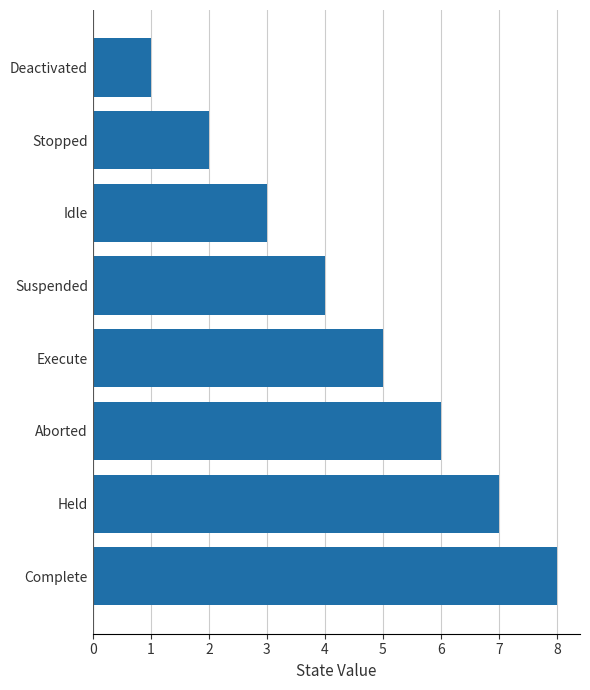

What is the greatest value displayed?

8